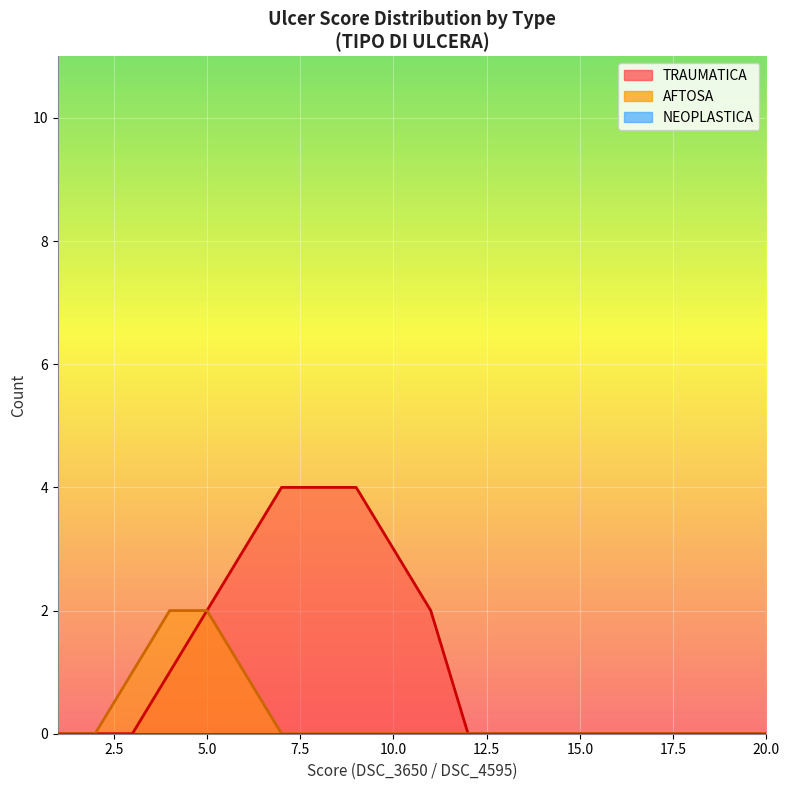

Is it true that TRAUMATICA line equals 3 at 15?

False